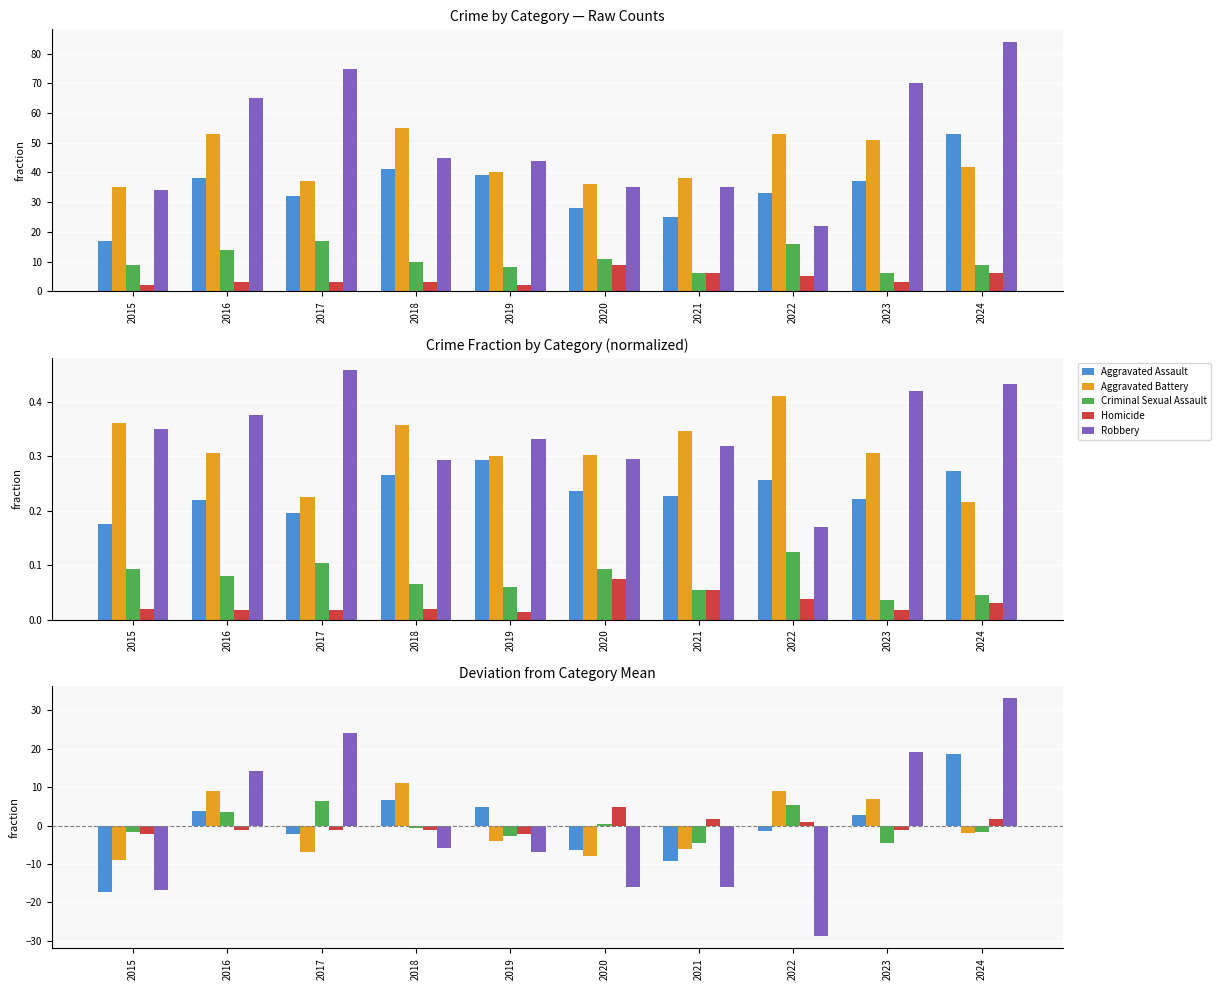

What is the lowest value of the Homicide series?

-2.2